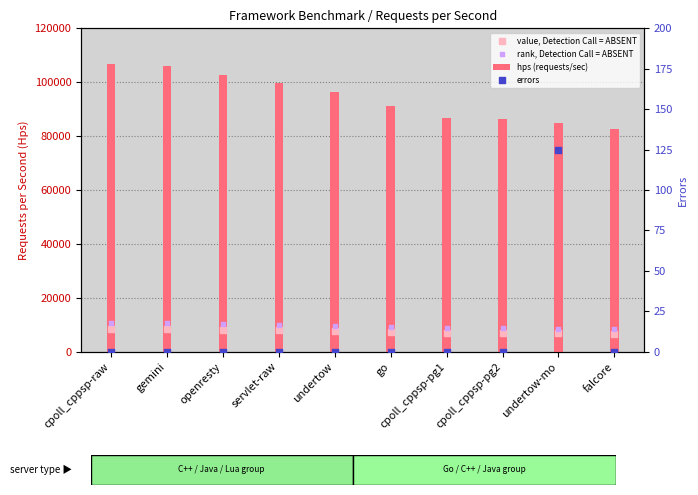

At which category is the sum across all series the highest?

cpoll_cppsp-raw